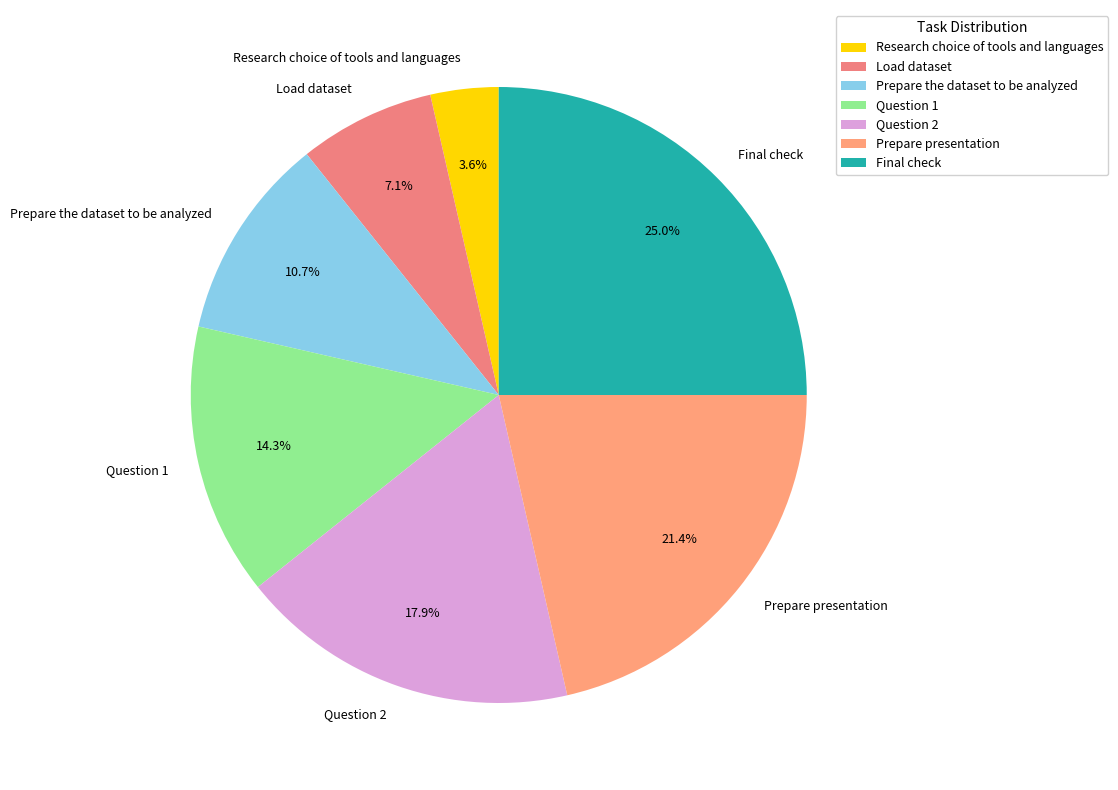

What percentage is the Prepare the dataset to be analyzed slice, to the nearest percent?

11%